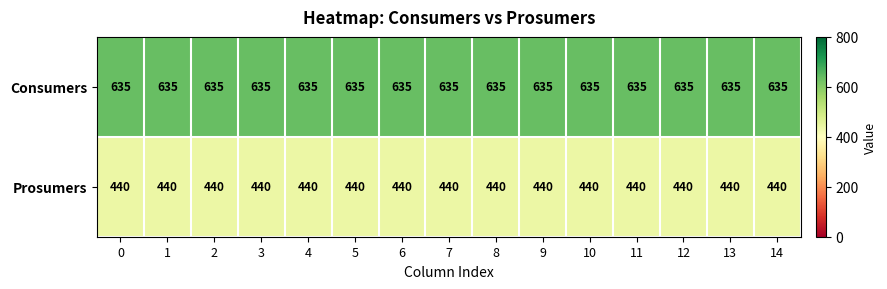

What is the maximum value shown in the chart?

635